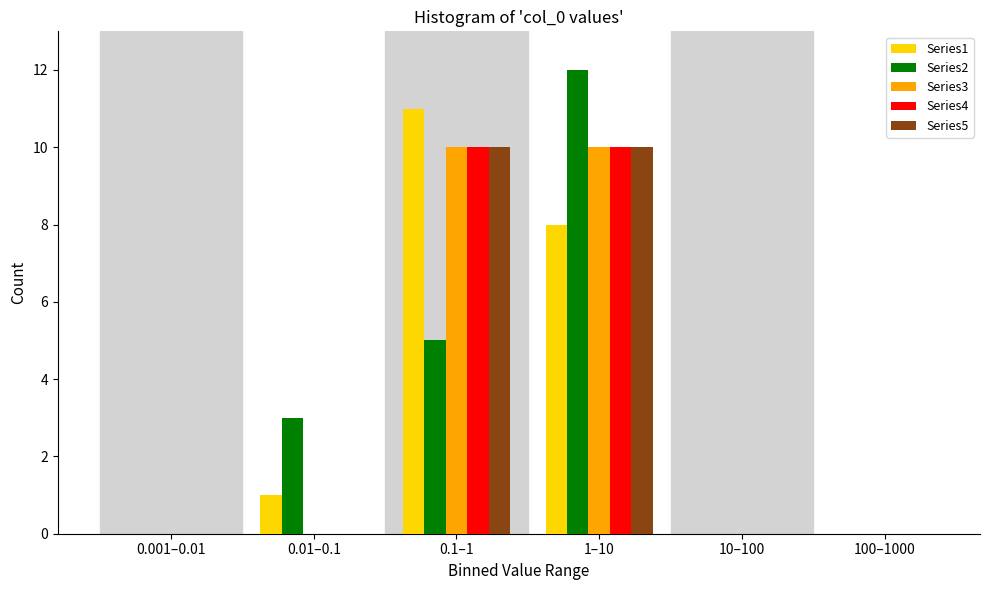

Reading left to right, transcribe all the data shown in this chart.

Series1: 0.001–0.01=0	0.01–0.1=1	0.1–1=11	1–10=8	10–100=0	100–1000=0
Series2: 0.001–0.01=0	0.01–0.1=3	0.1–1=5	1–10=12	10–100=0	100–1000=0
Series3: 0.001–0.01=0	0.01–0.1=0	0.1–1=10	1–10=10	10–100=0	100–1000=0
Series4: 0.001–0.01=0	0.01–0.1=0	0.1–1=10	1–10=10	10–100=0	100–1000=0
Series5: 0.001–0.01=0	0.01–0.1=0	0.1–1=10	1–10=10	10–100=0	100–1000=0